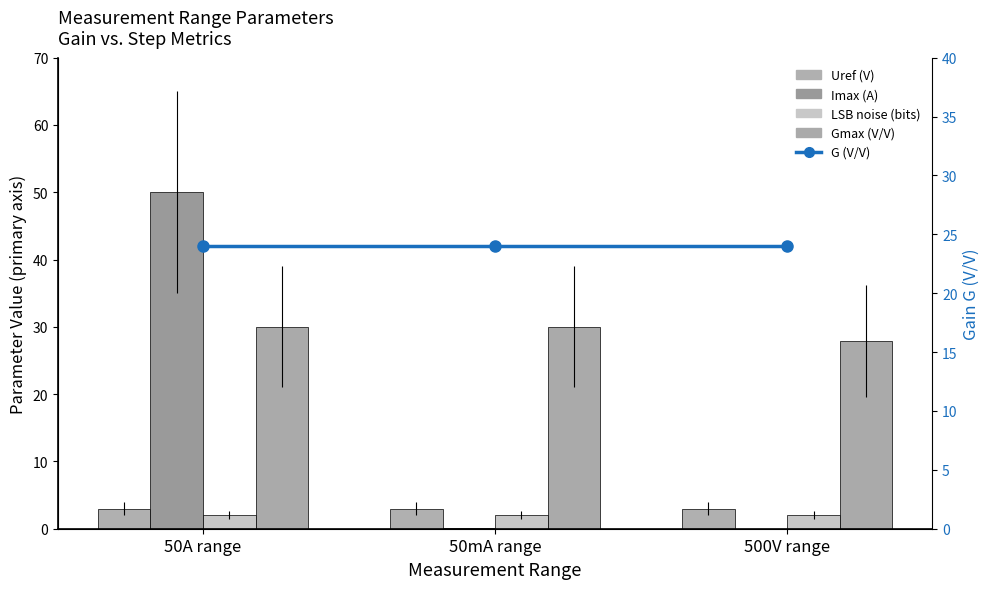

Between 50A range and 500V range, which is larger?

50A range